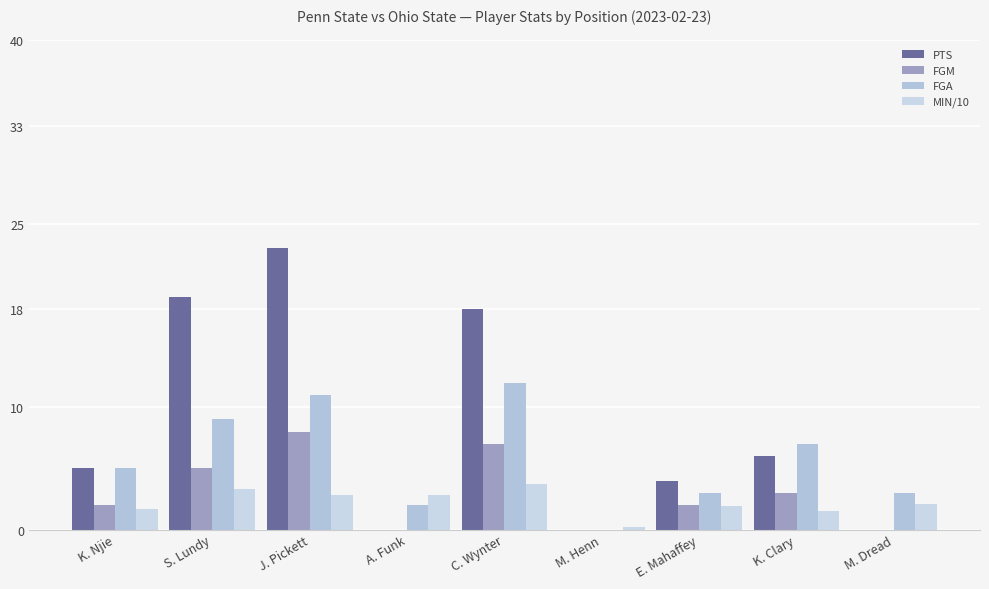

Count the number of data series in this chart.

4